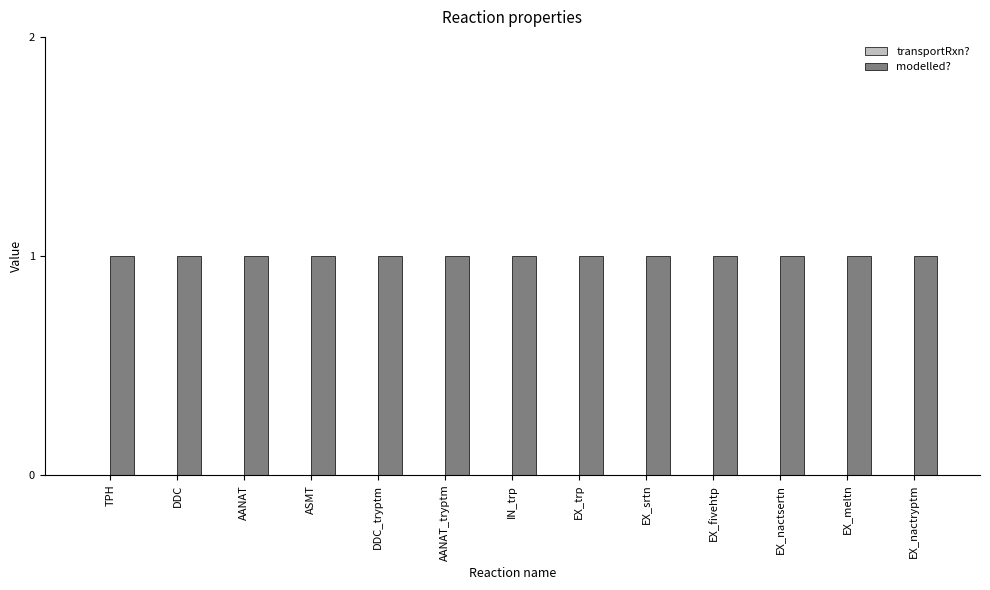

How many series are shown in this chart?

2